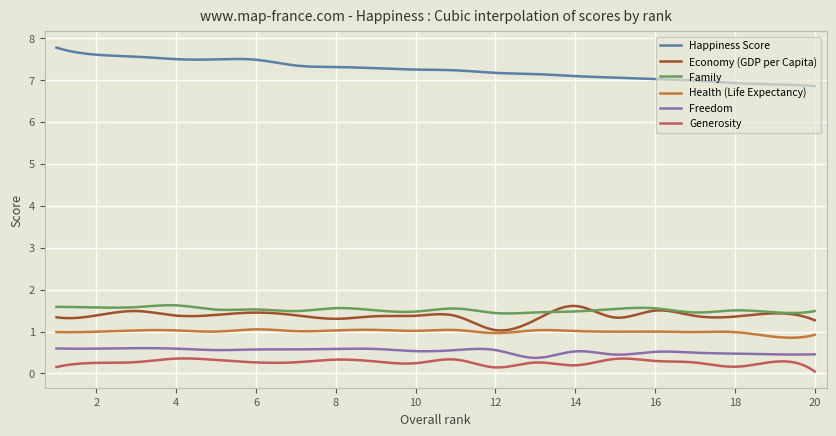

What is the maximum value for Family?

1.6